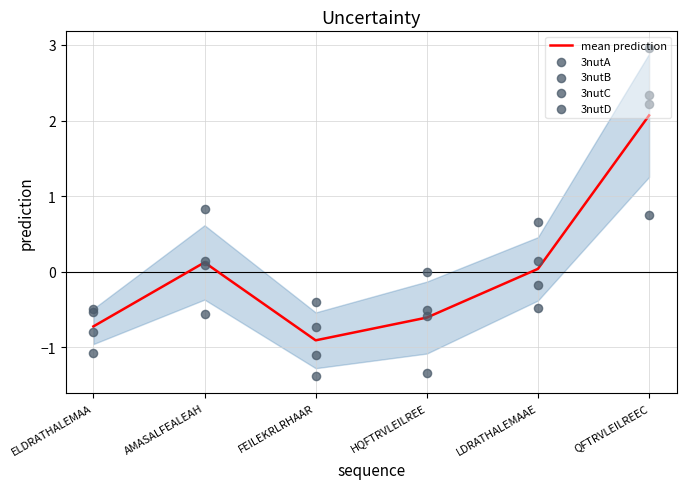

What is the total value across all series at LDRATHALEMAAE?

0.2